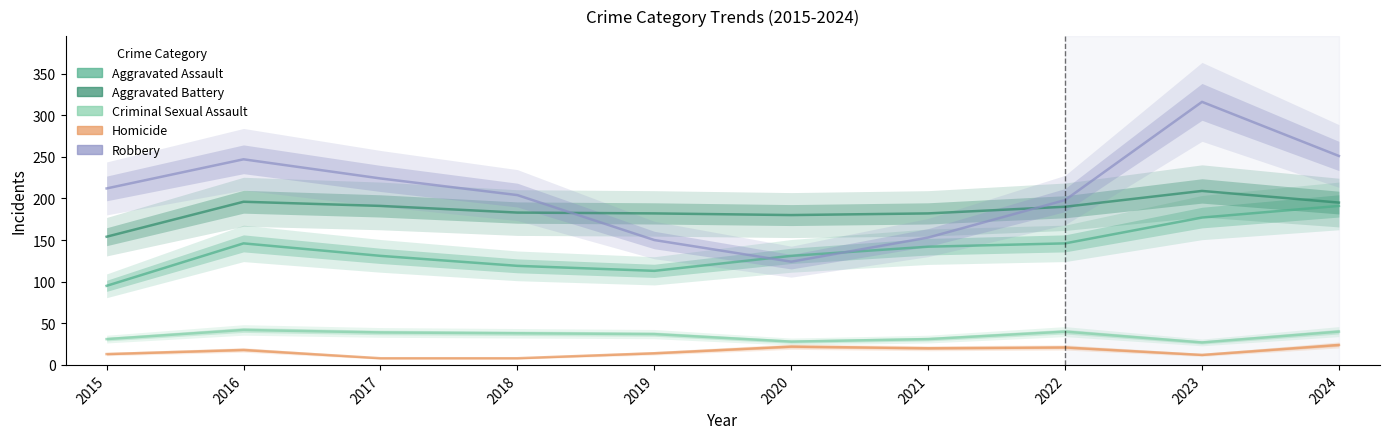

True or false: Criminal Sexual Assault and Aggravated Assault cross at least once.

False